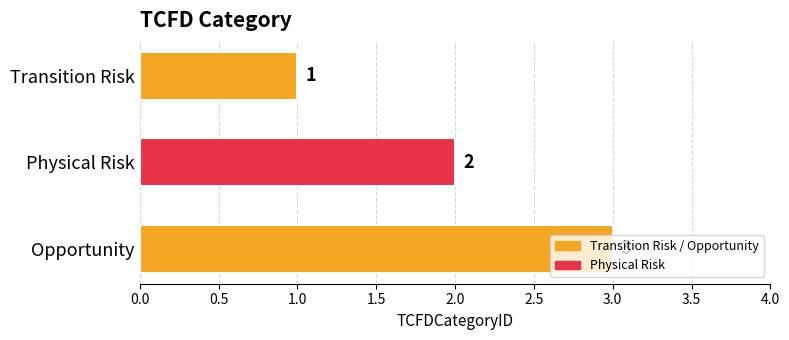

What is the smallest value displayed?

1